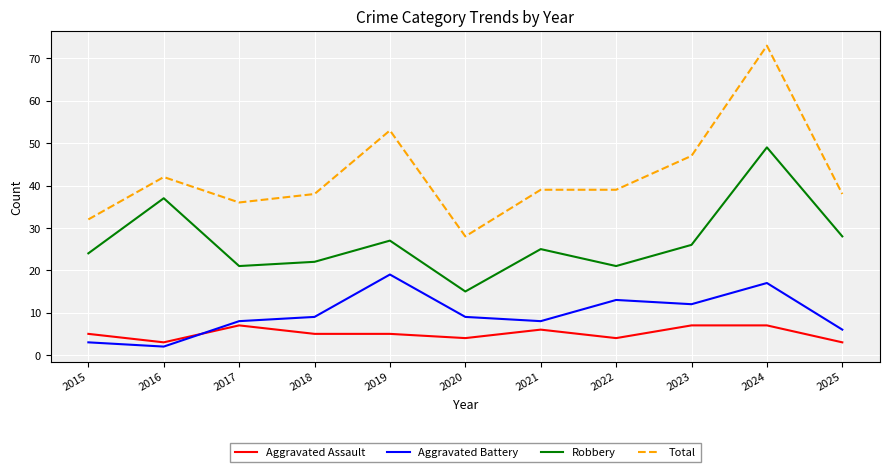

Is the value of Aggravated Assault at 2023 greater than the value of Robbery at 2023?

No